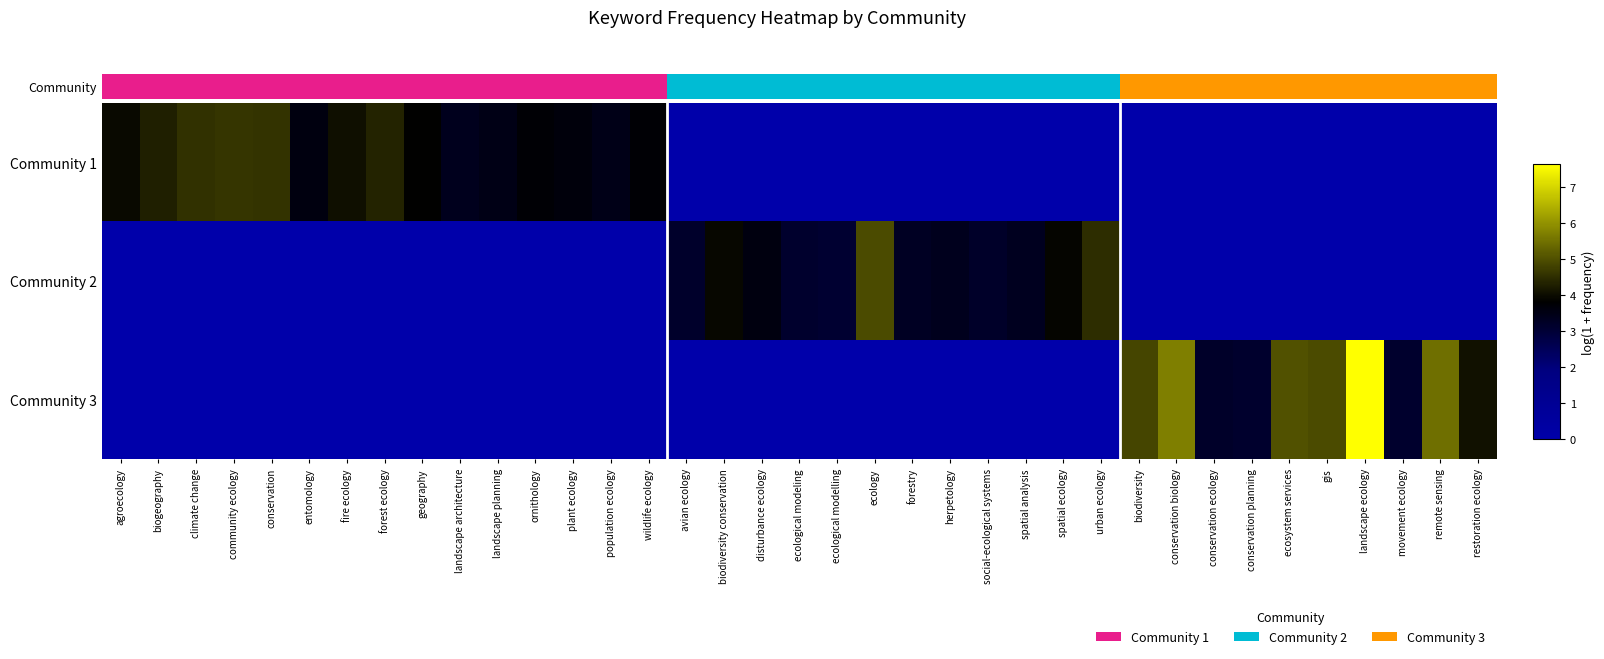

Which category has the lowest value across all series?

avian ecology